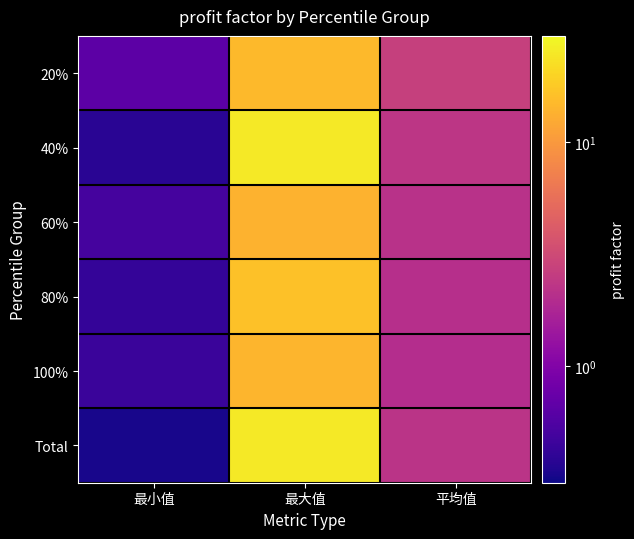

How many distinct data groups are displayed?

6